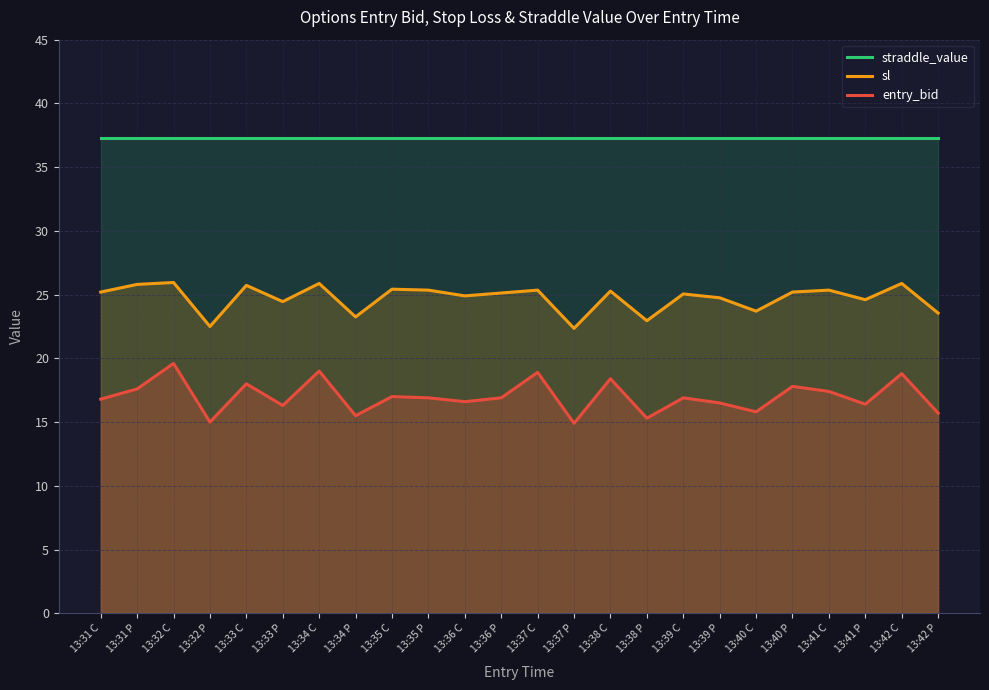

True or false: entry_bid and sl cross at least once.

False